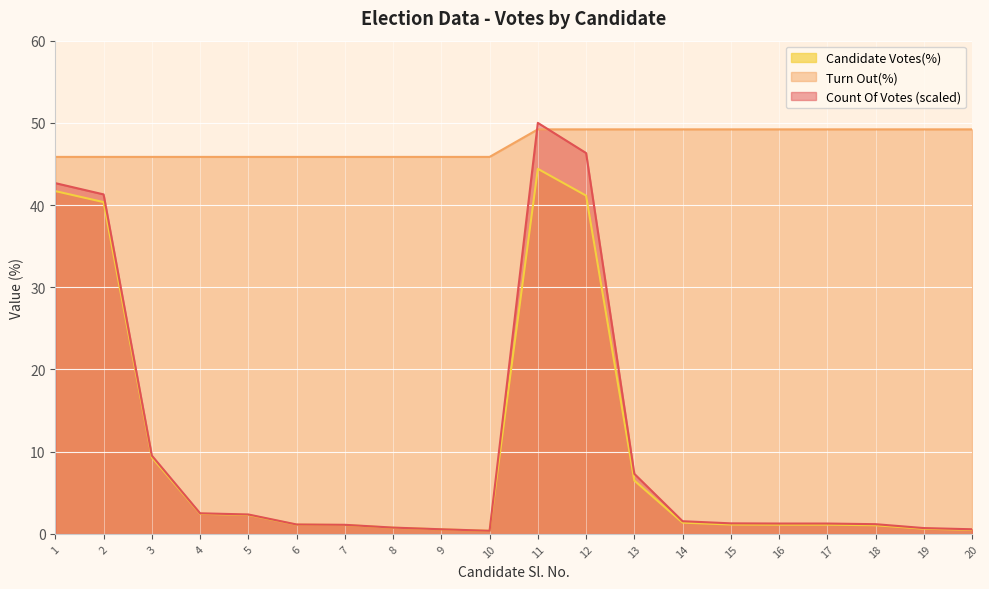

True or false: Turn Out(%) has more than 2 points higher than both neighbors.

False